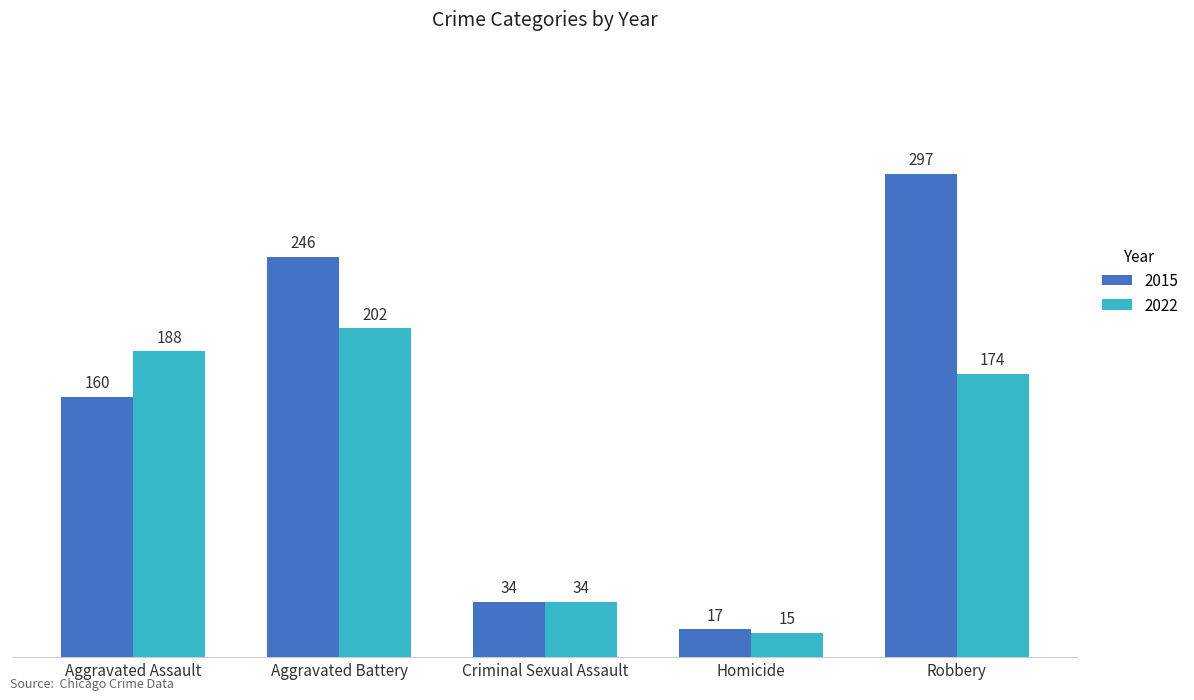

True or false: 2022 has a value of 188 at Aggravated Assault.

True